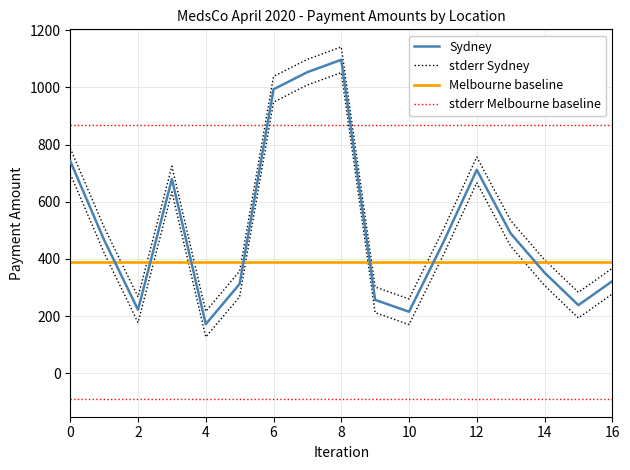

How many points are higher than both their immediate neighbors (excluding endpoints)?

3